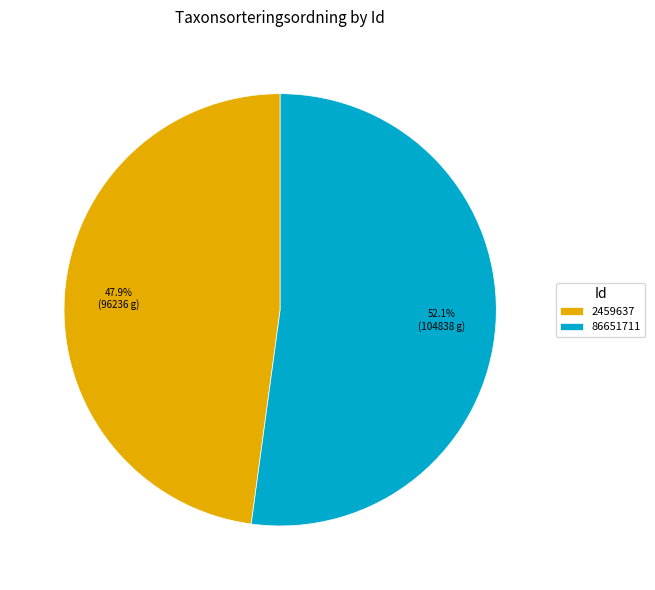

Which has a higher value, 2459637 or 86651711?

86651711